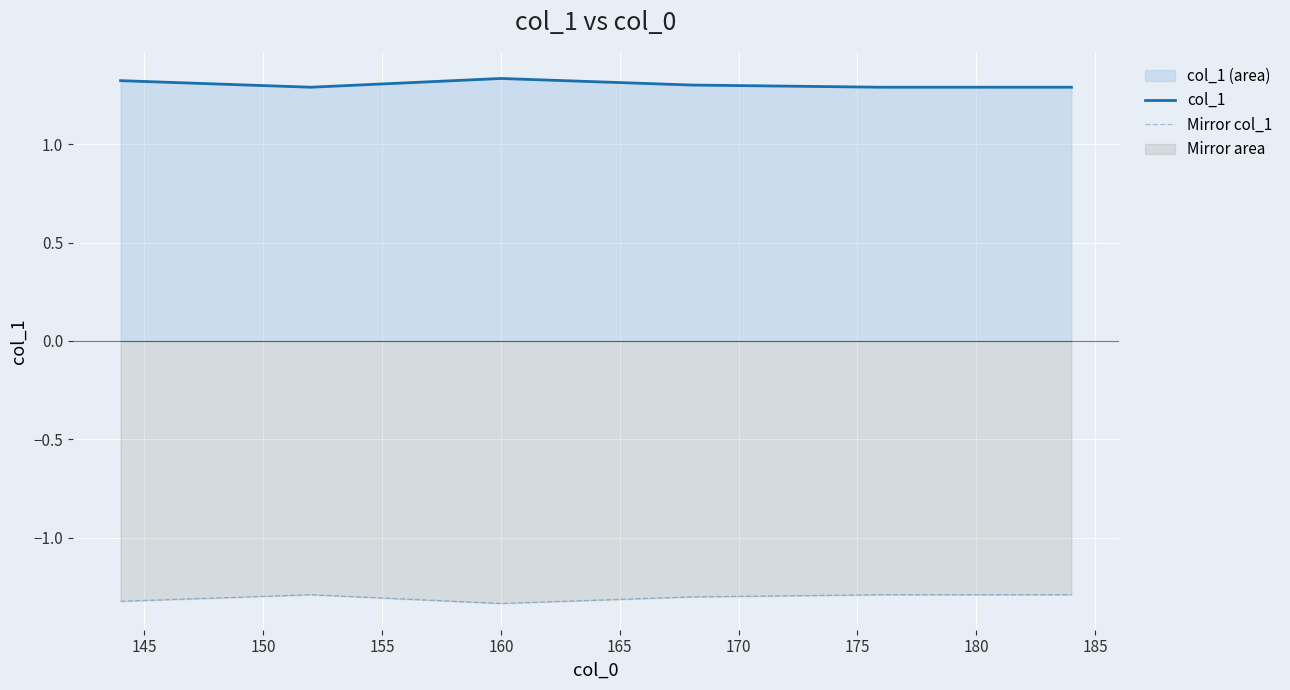

Which series has the largest total across all categories?

col_1